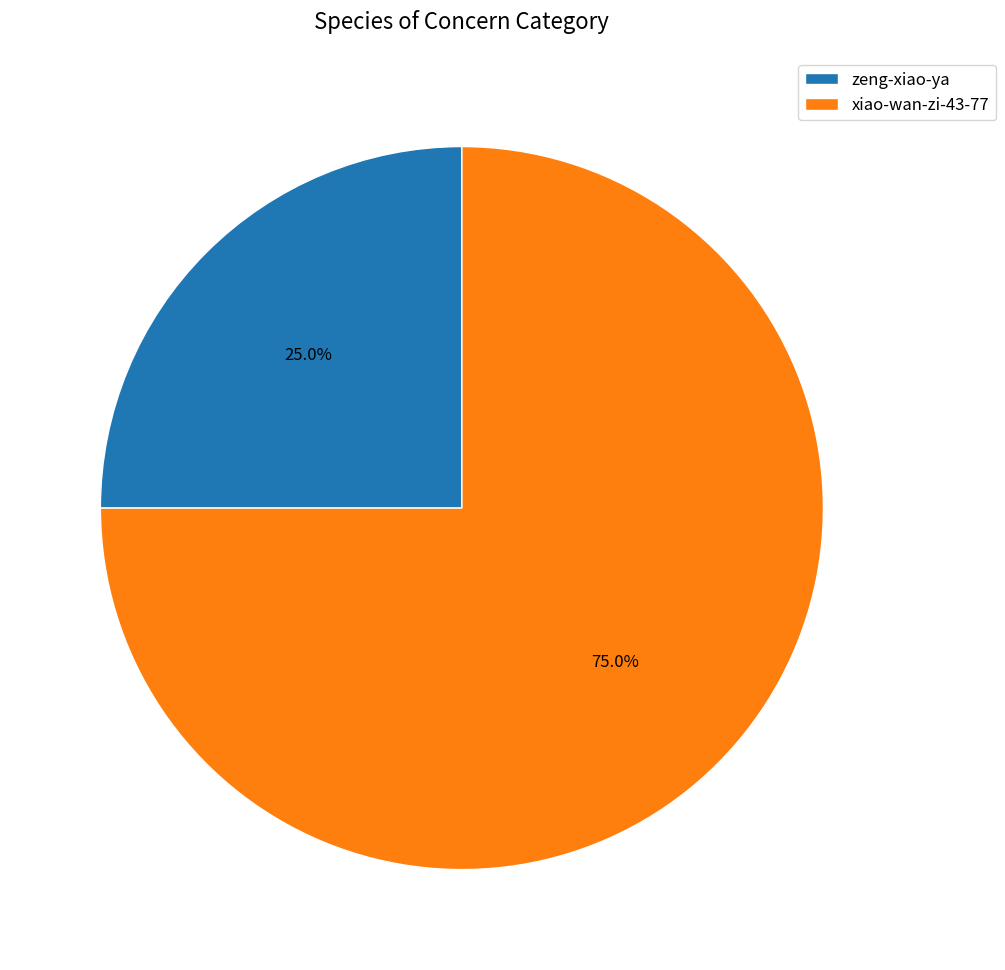

Count the number of slices in the pie.

2